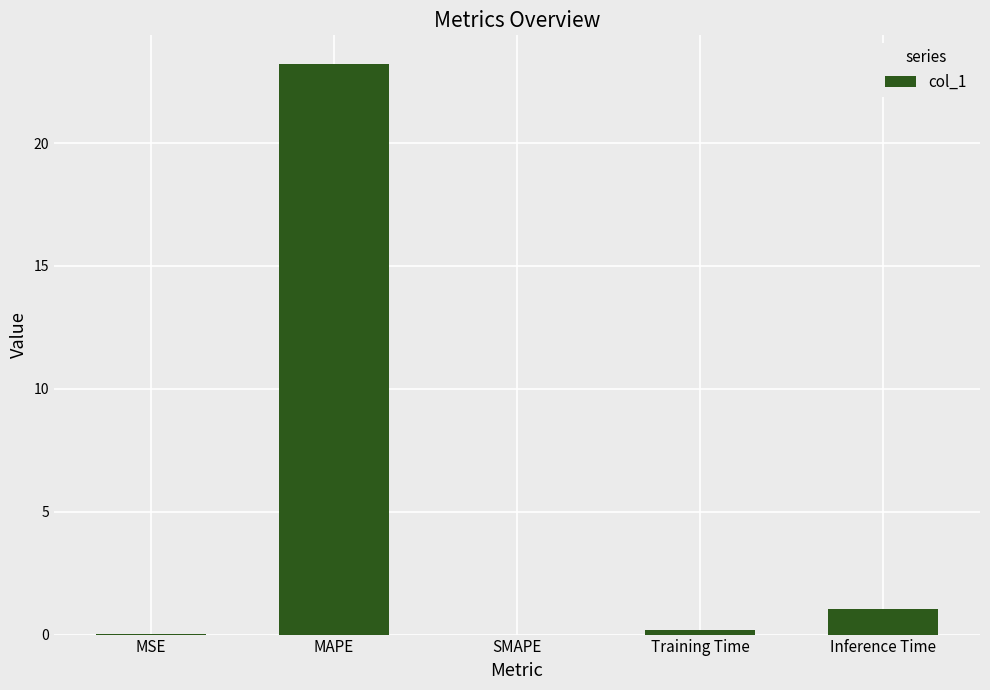

At which label is the value closest to 11?

Inference Time